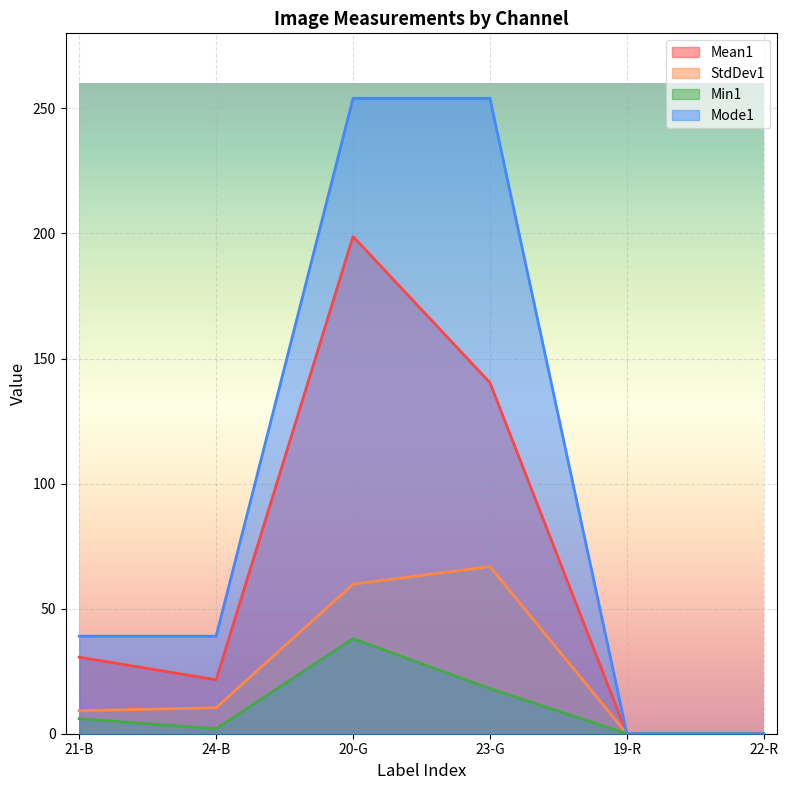

At which category is the sum across all series the highest?

20-G